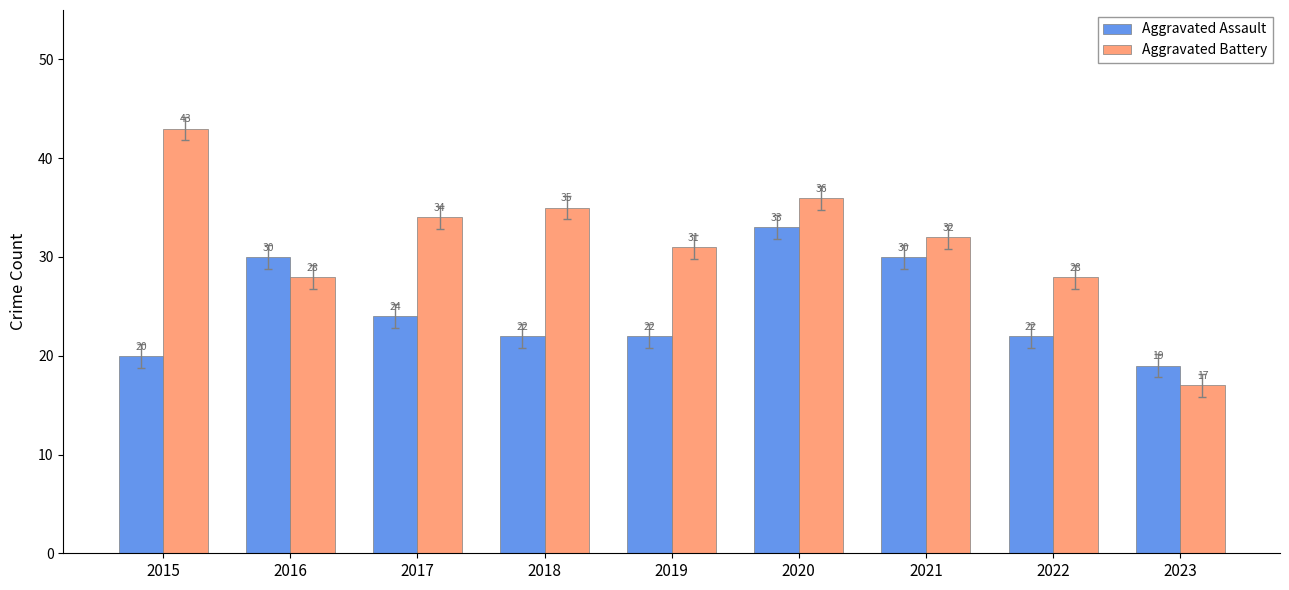

Which label corresponds to the largest value in the chart?

2015